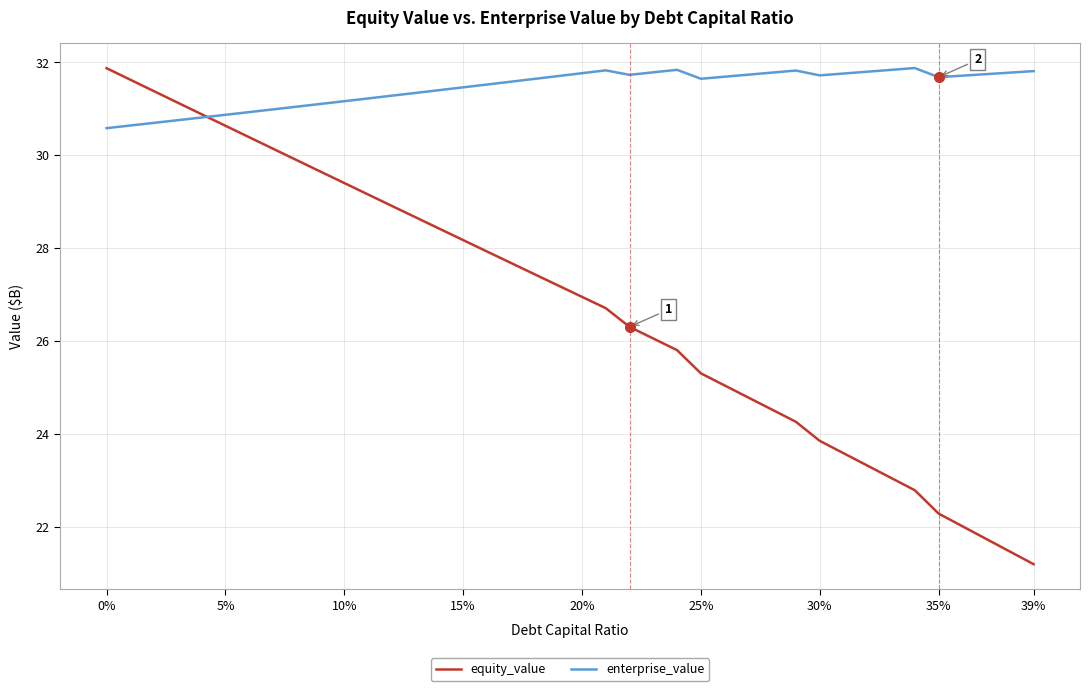

Rank the series by their average value, from highest to lowest.

enterprise_value, equity_value